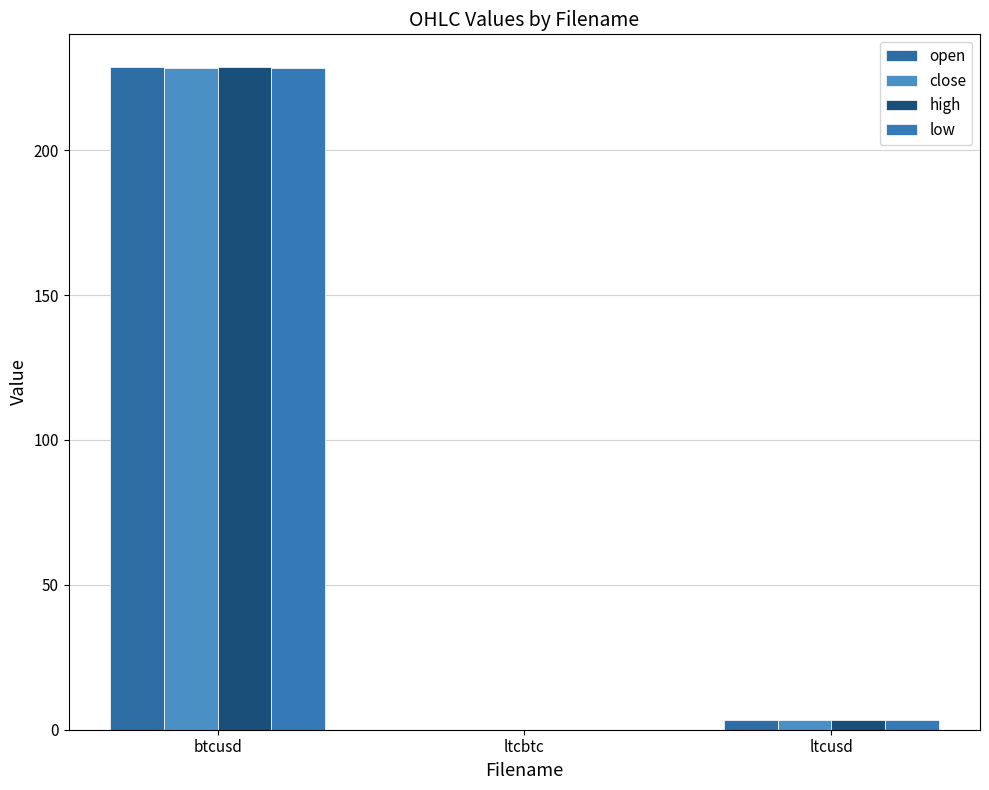

Does the chart contain stacked bars?

No